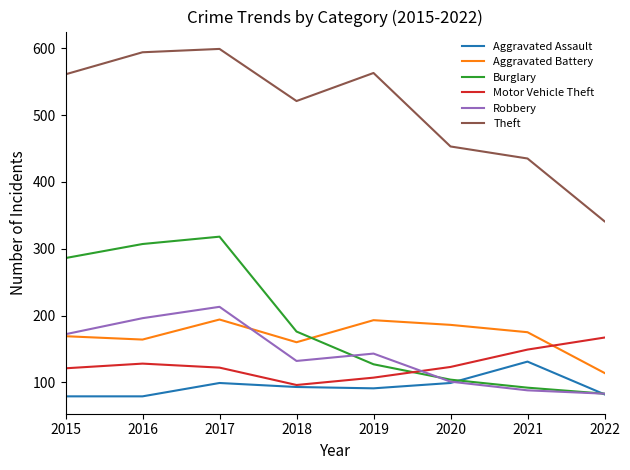

The Aggravated Assault series shows 126 at 2015. True or false?

False